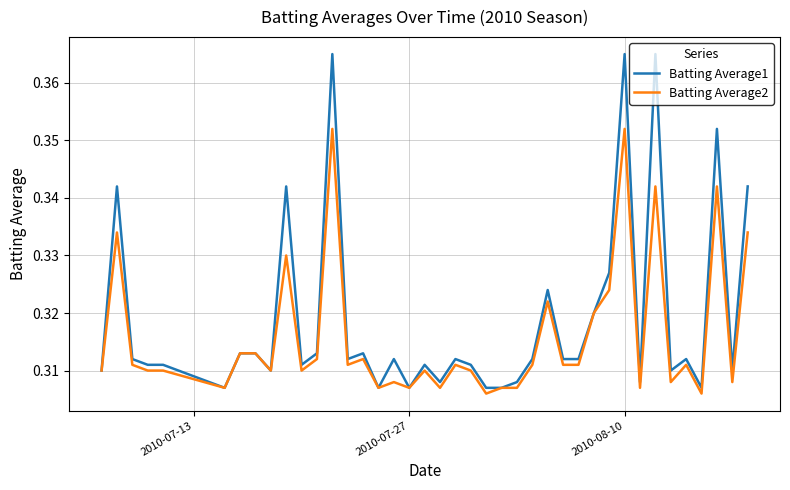

Rank the series by their average value, from lowest to highest.

Batting Average2, Batting Average1